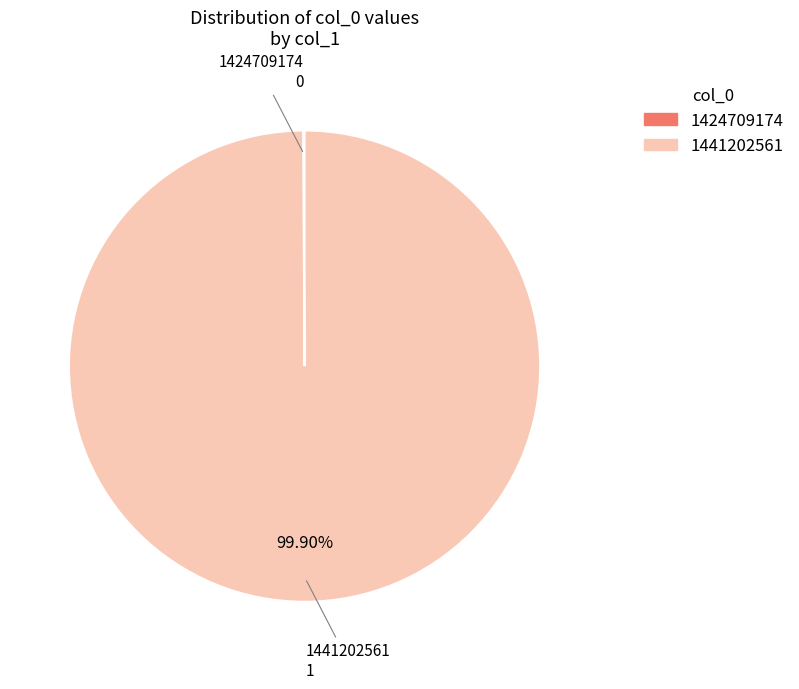

True or false: 1441202561 accounts for 100% of the total.

True